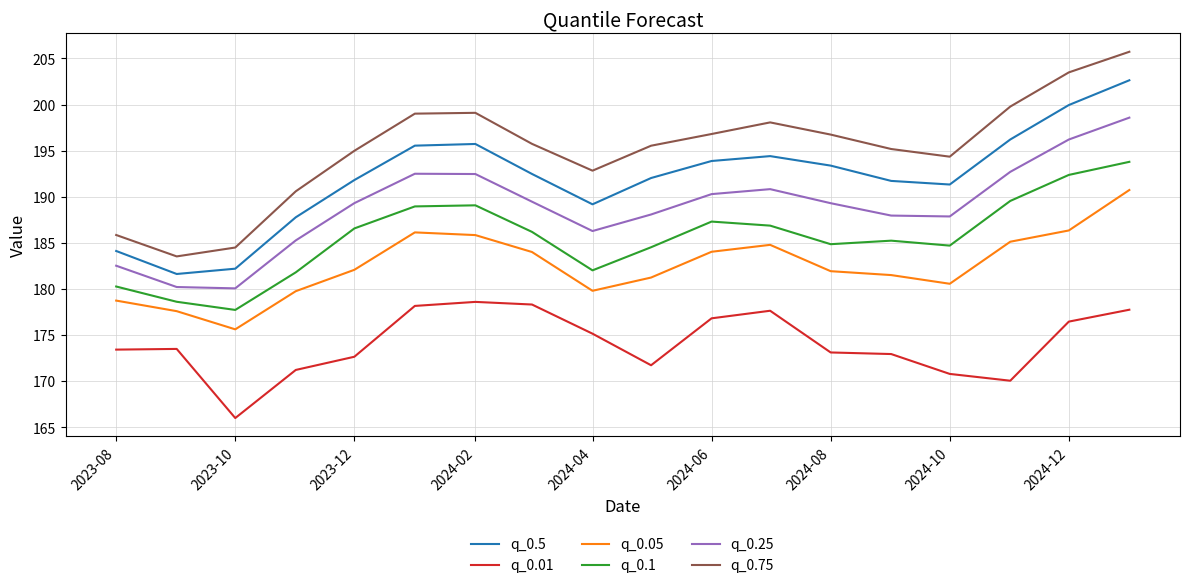

What is the difference between the second highest and minimum values in the q_0.25 series?

16.1